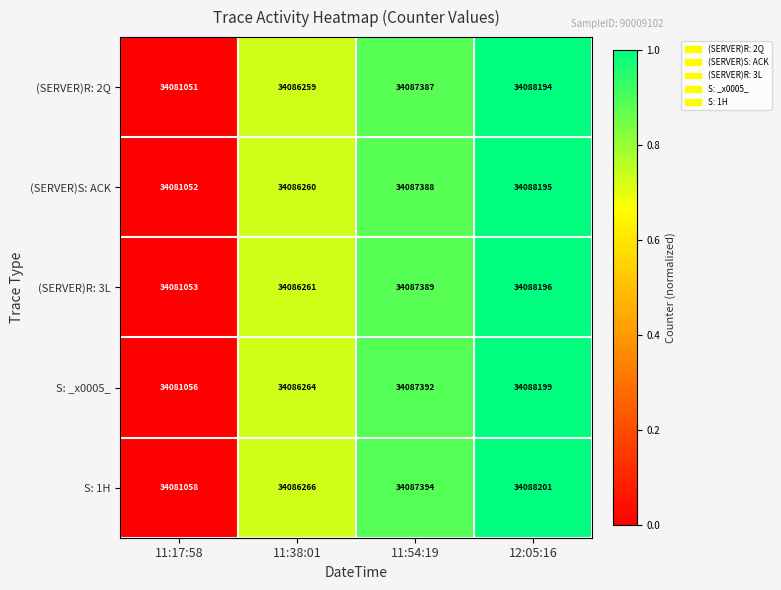

True or false: S: 1H has a value of 8205759 at 11:38:01.

False